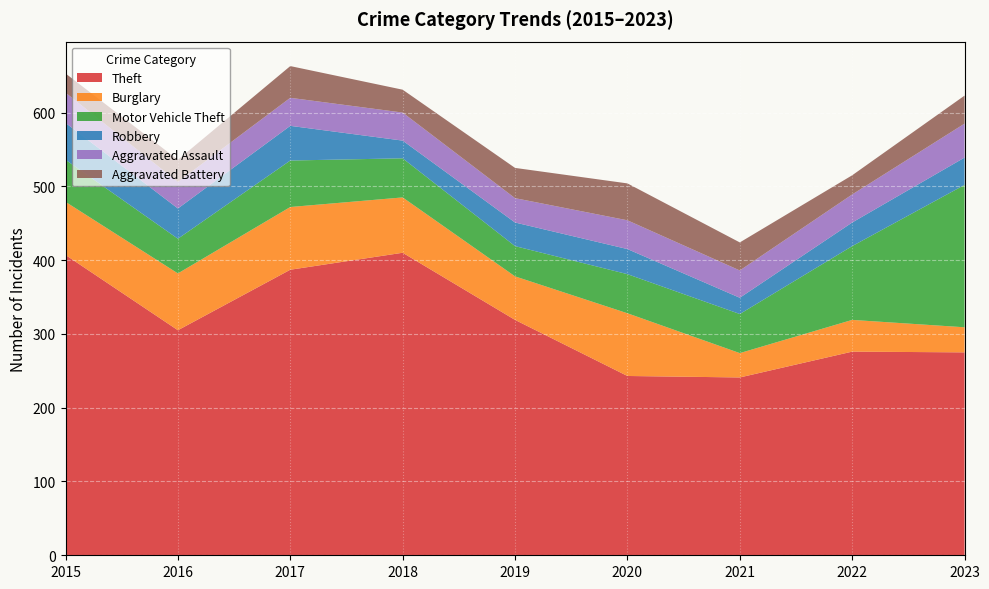

Reading left to right, extract all data points from this chart.

Theft: 407	305	387	410	319	243	241	276	275
Burglary: 72	77	85	75	59	85	33	43	34
Motor Vehicle Theft: 57	47	63	53	41	53	53	100	193
Robbery: 50	41	47	24	32	34	22	32	37
Aggravated Assault: 41	36	38	38	33	39	37	38	46
Aggravated Battery: 26	30	43	31	41	50	38	26	38